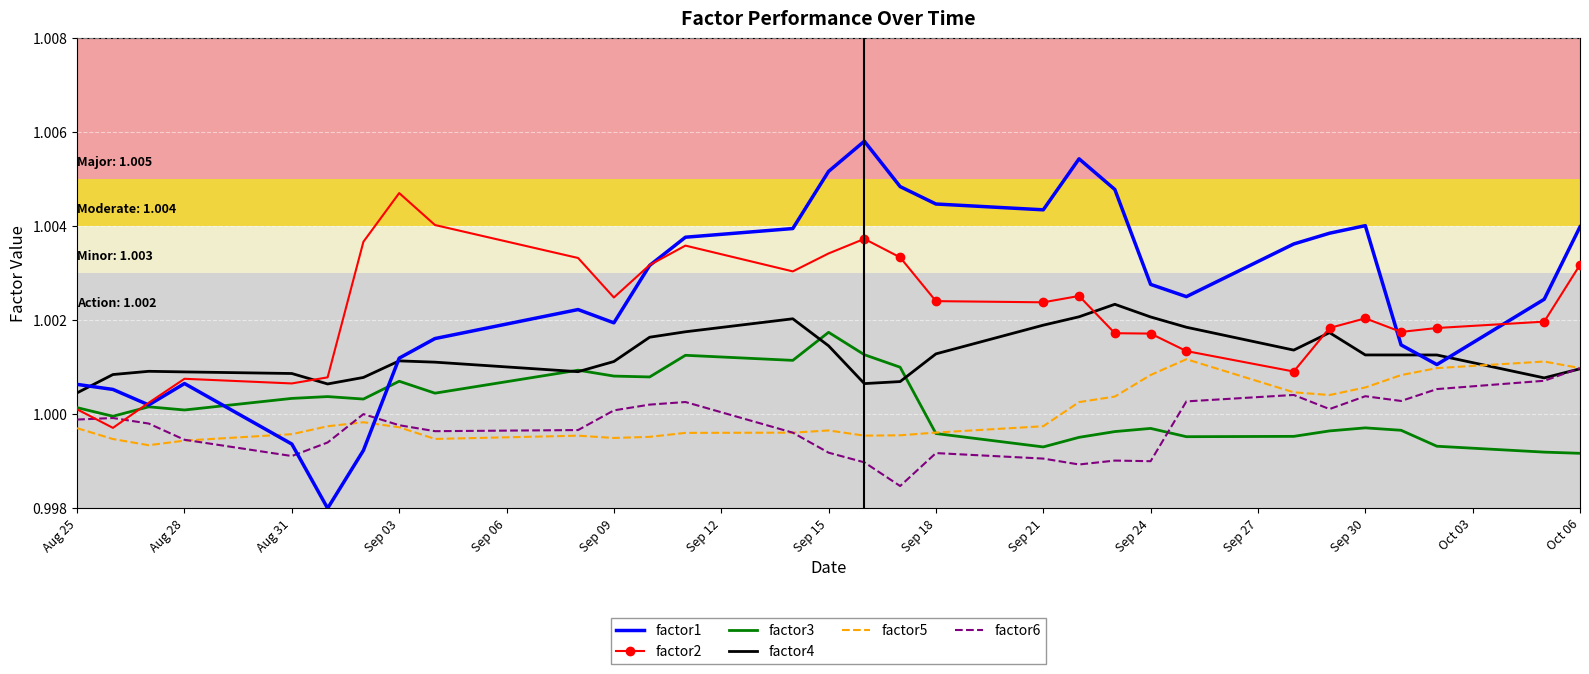

At how many categories does at least one series exceed 1?

30